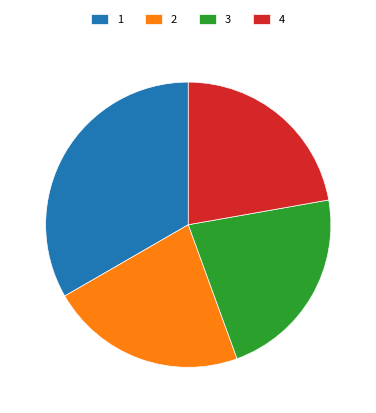

Does any single category account for the majority?

No